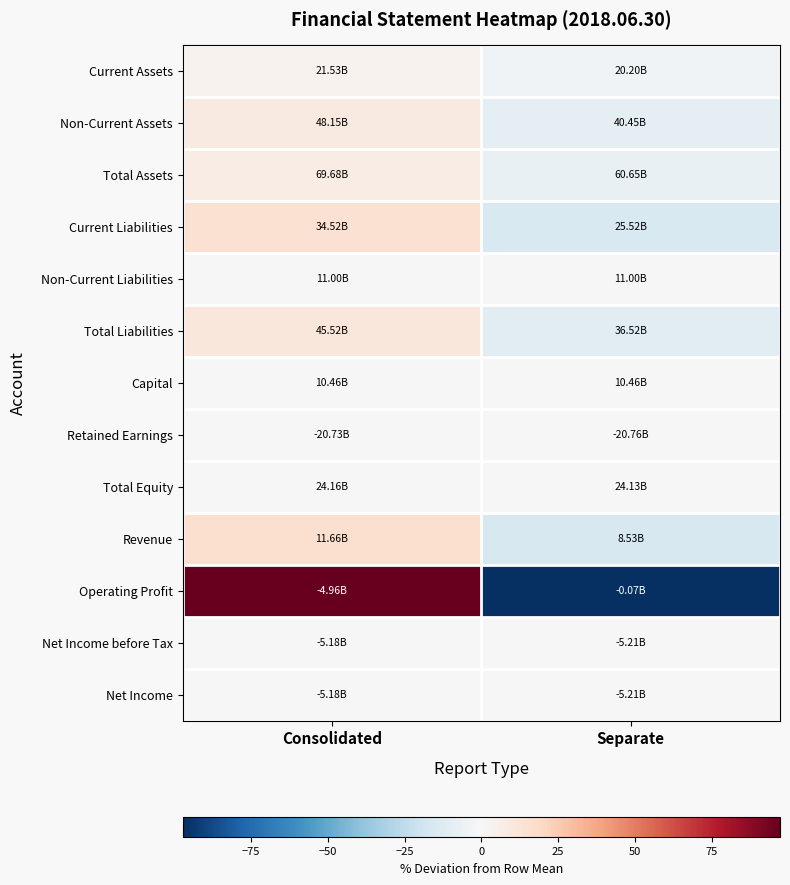

What is the greatest value displayed?

97.2